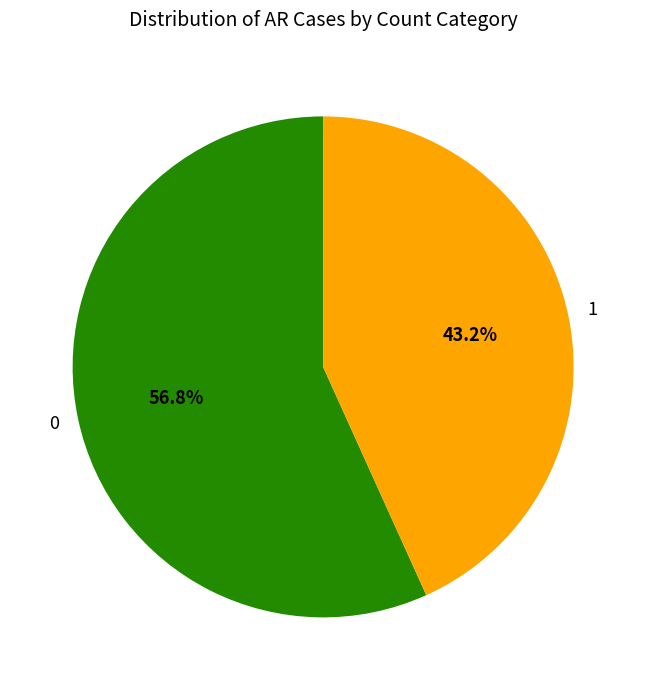

What is the ratio of the value at 1 to the value at 0?

0.8